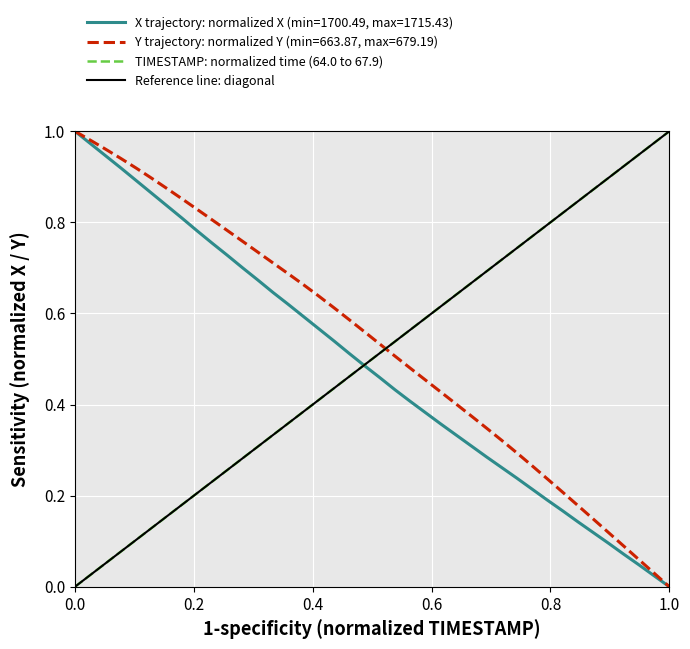

What is the highest value of the X series?

1.0